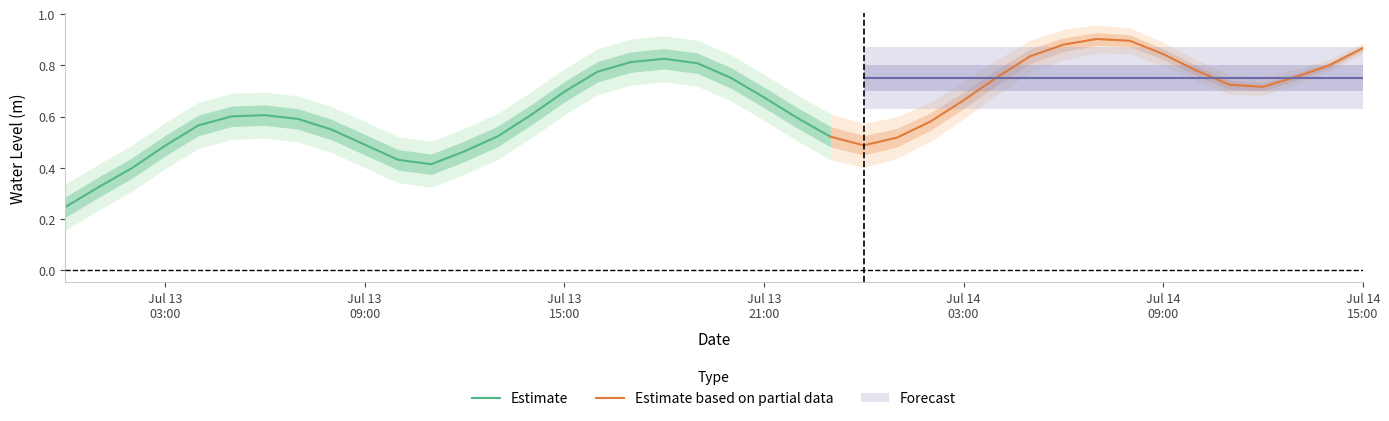

What is the label of the 33rd point from the left?

2024-07-14 08:00:00